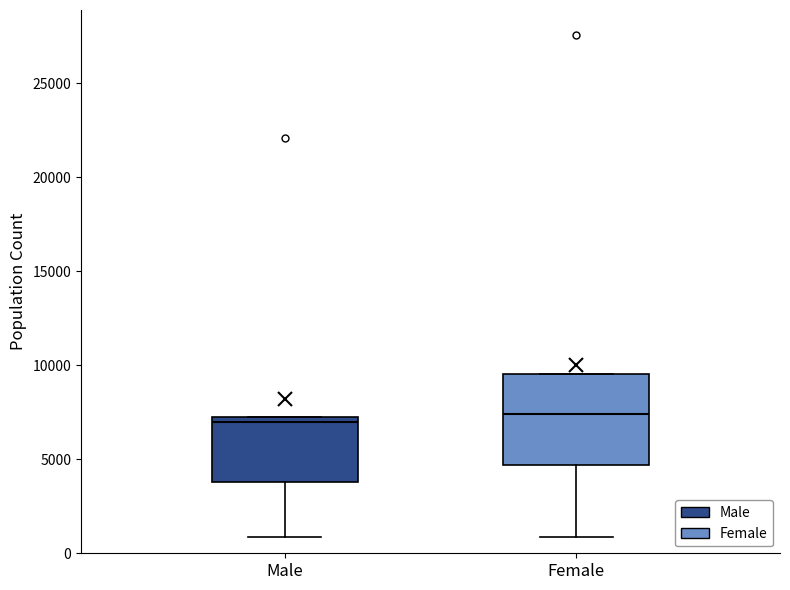

Which box is the tallest, from its lower edge to its upper edge?

Female